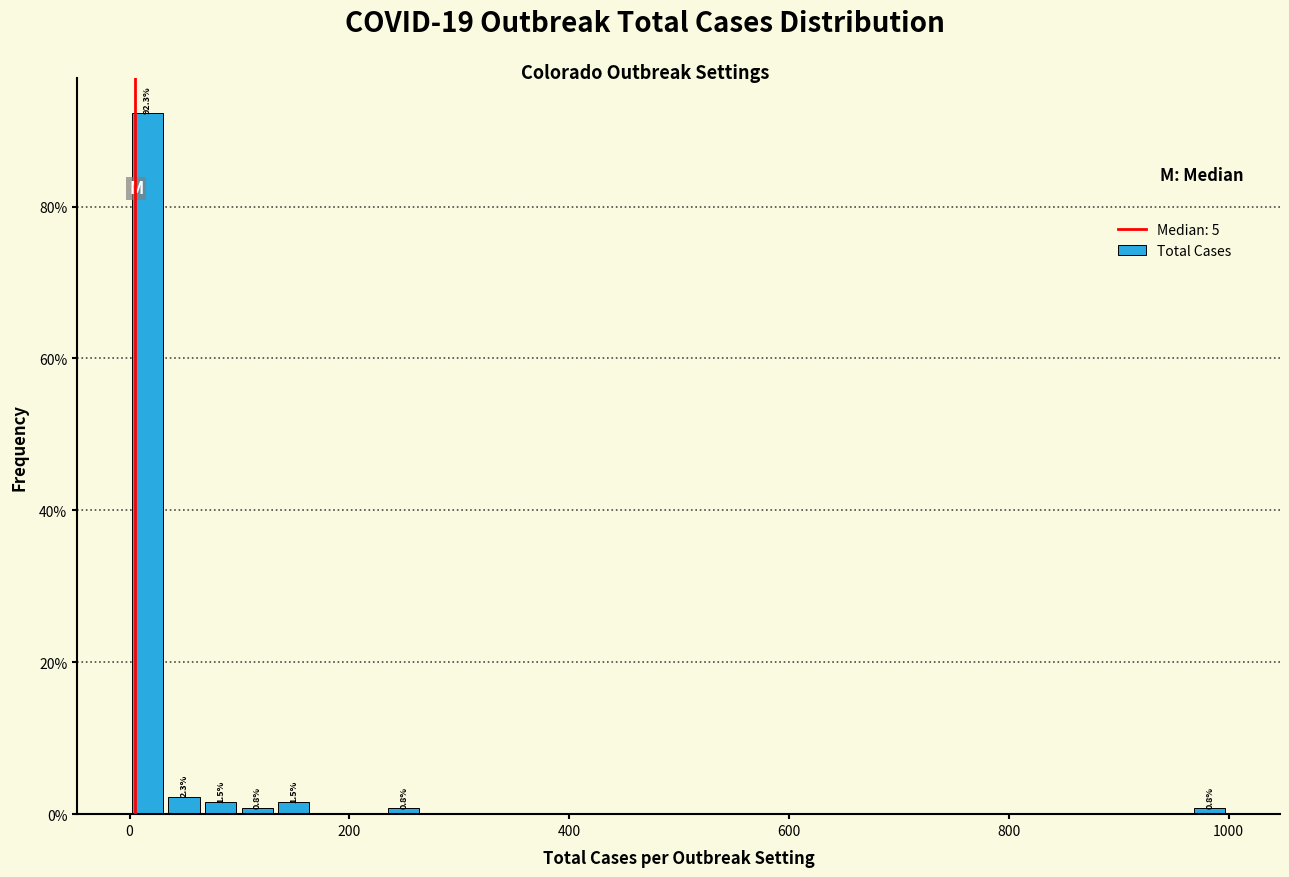

Read against the x-axis, roughly where is the centre of the tallest bar?

20